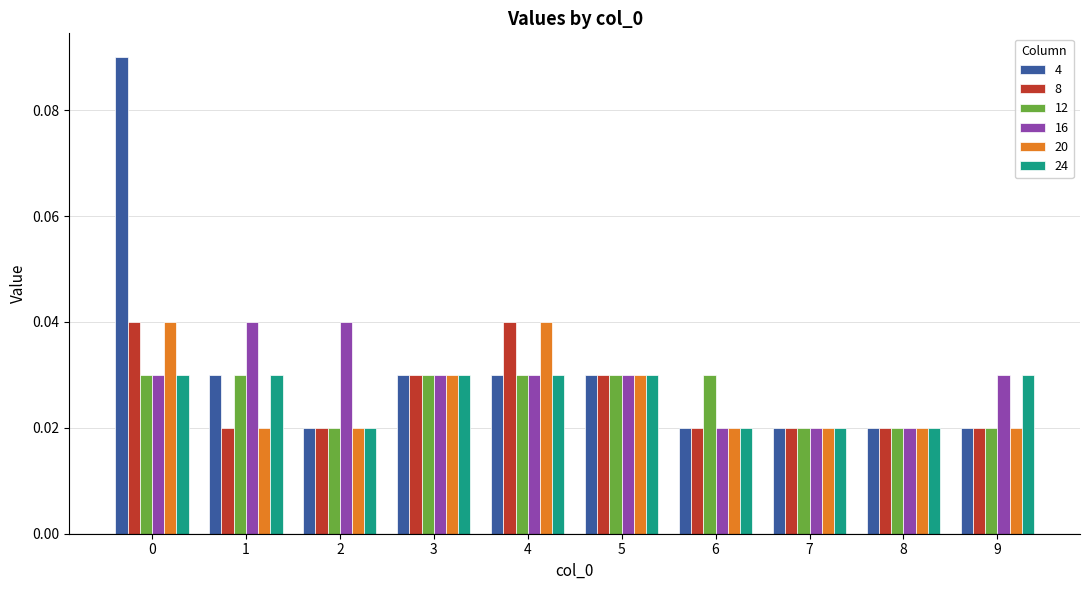

What is the sum of all 24 values?

0.3